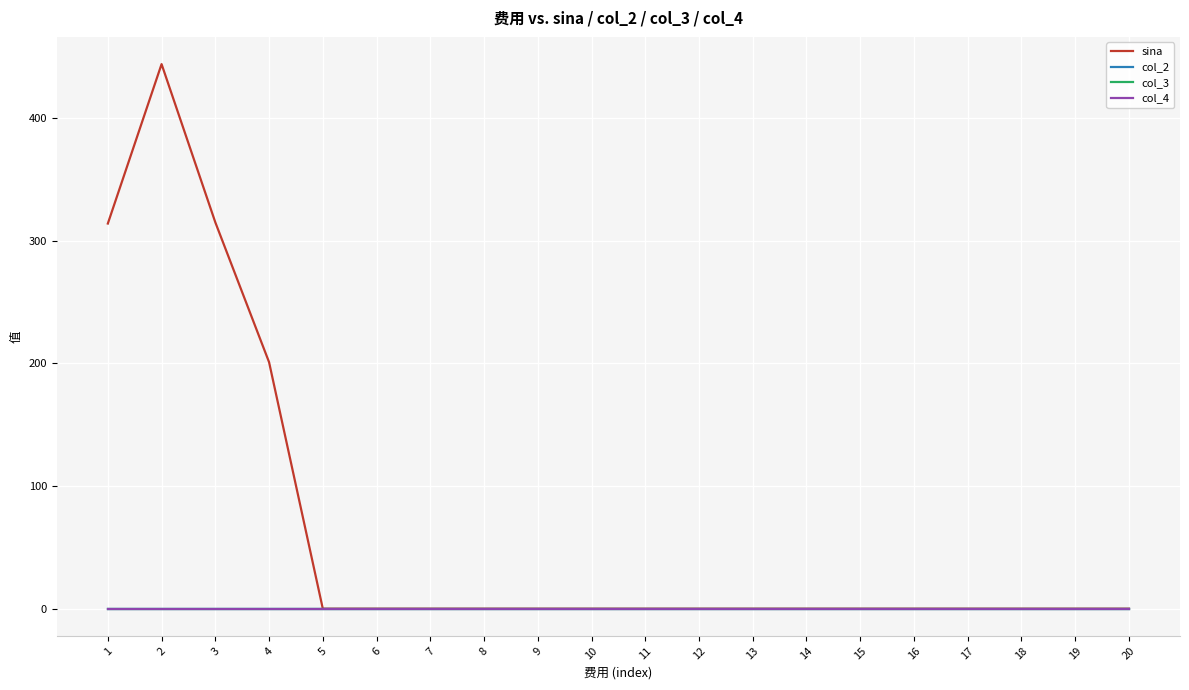

Reading left to right, what are all the values shown in this chart?

sina: 314	444	315	201	0	0	0	0	0	0	0	0	0	0	0	0	0	0	0	0
col_2: 0	0	0	0	0	0	0	0	0	0	0	0	0	0	0	0	0	0	0	0
col_3: 0	0	0	0	0	0	0	0	0	0	0	0	0	0	0	0	0	0	0	0
col_4: 0	0	0	0	0	0	0	0	0	0	0	0	0	0	0	0	0	0	0	0